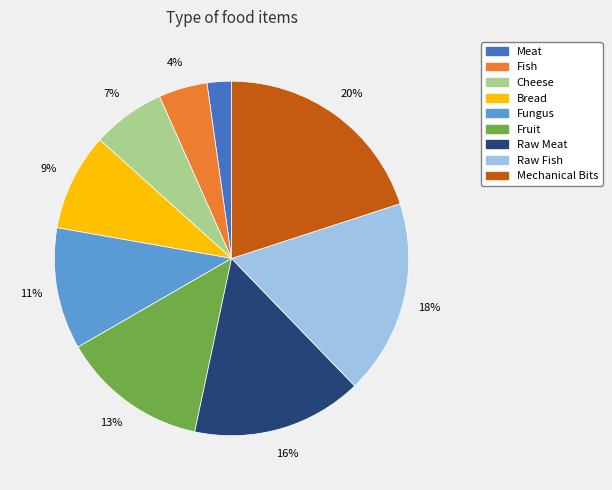

Is it true that Raw Fish is 18% of the pie?

True